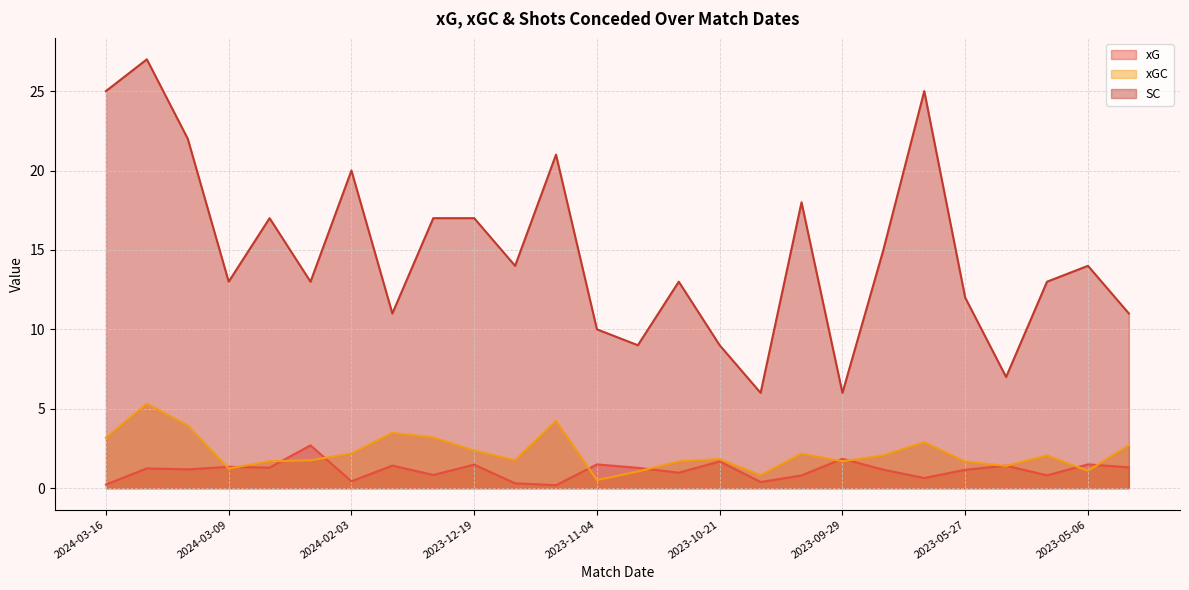

How many data points in xGC are above 2?

13